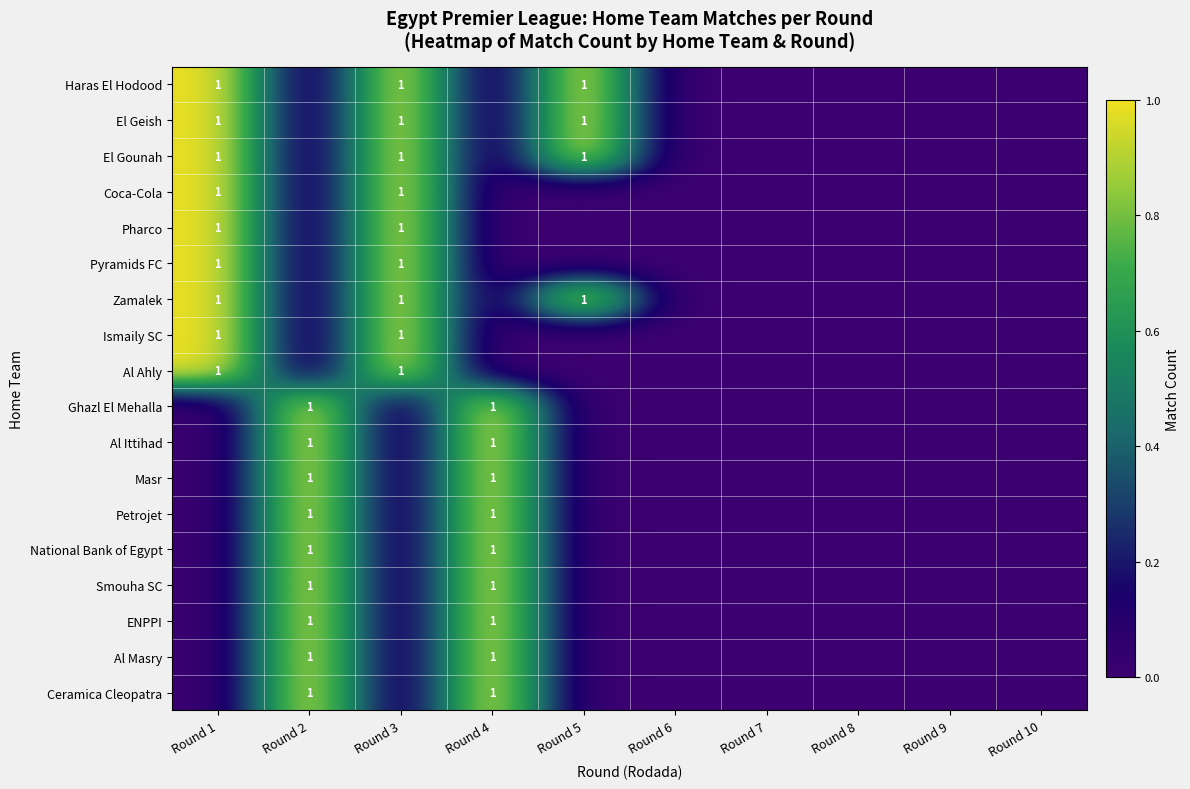

Is it true that El Geish equals 0 at Round 3?

False